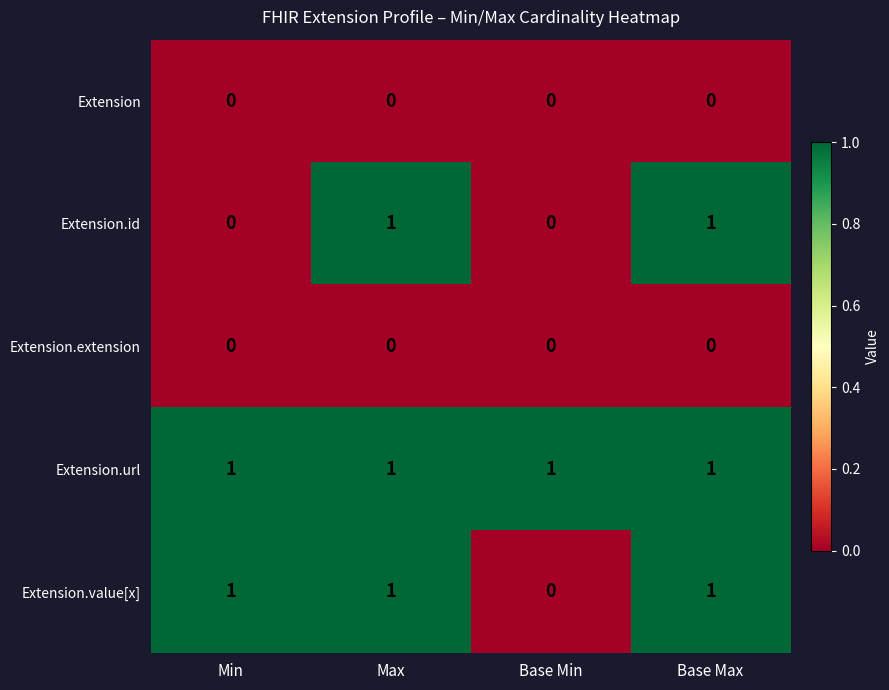

The Extension.id series shows 1 at Base Max. True or false?

True